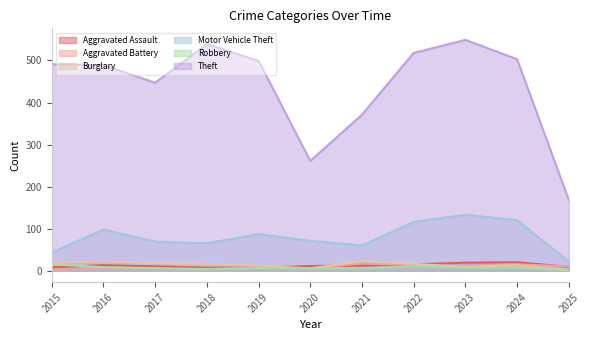

True or false: Motor Vehicle Theft has more than 2 points higher than both neighbors.

True